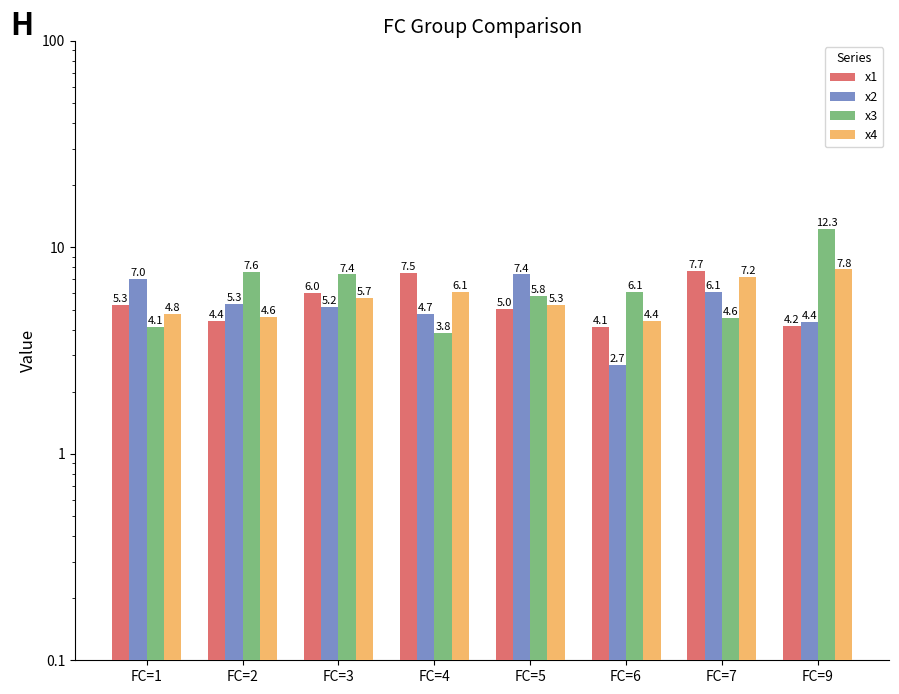

Which series has the largest range (max minus min)?

x3